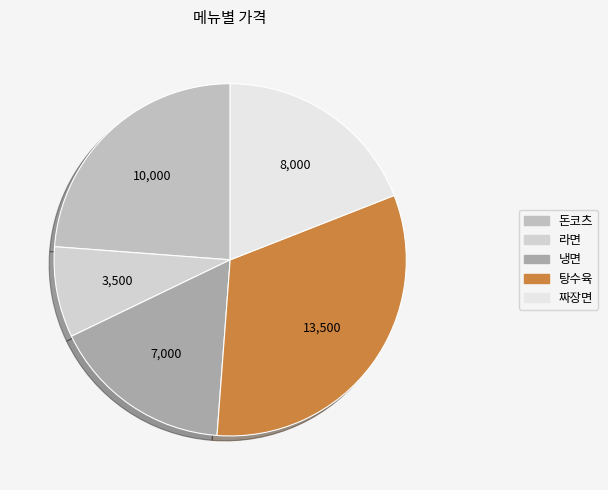

Combined, what portion of the pie is 라면 and 냉면?

25.0%